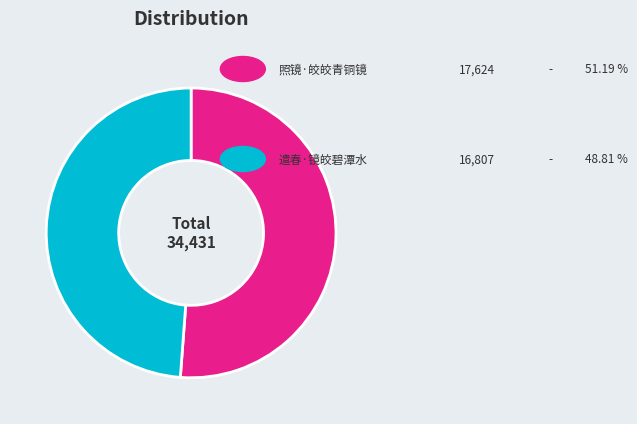

Is there a majority slice in this chart?

Yes